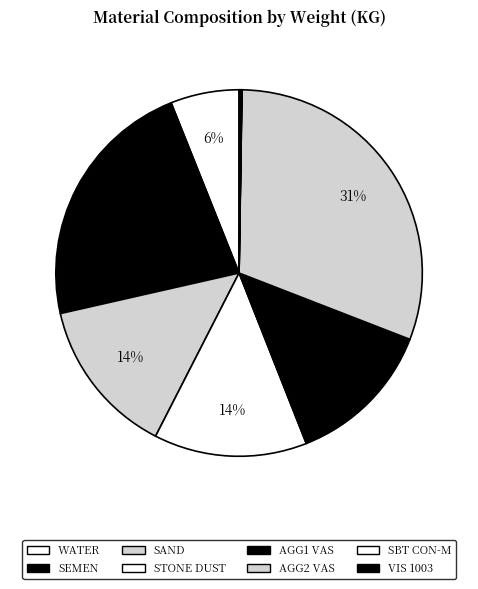

What is the ratio of the value at WATER to the value at SEMEN?

0.3